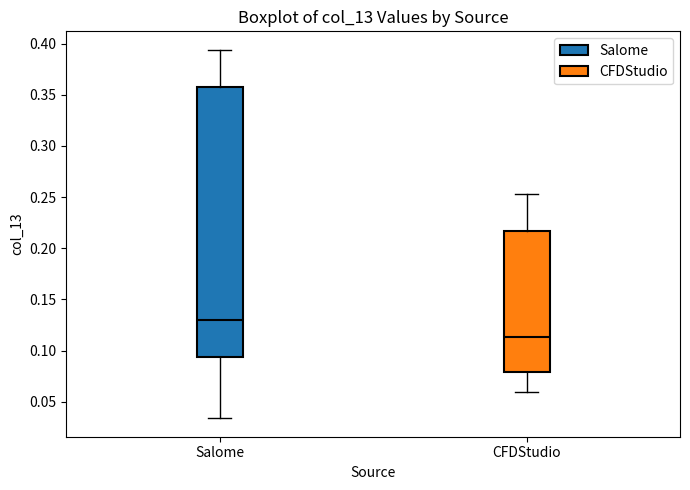

Comparing the boxes themselves (not the whiskers), which one is the tallest?

Salome